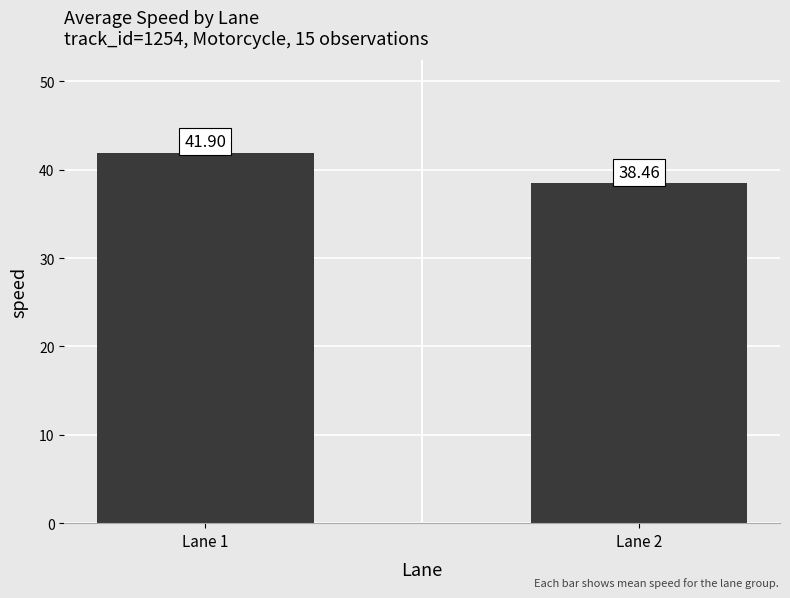

What is the difference between the values at Lane 2 and Lane 1?

3.4